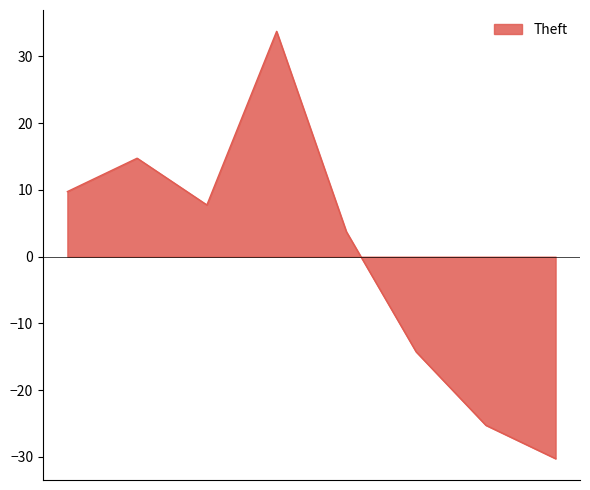

How many lines are shown in the chart?

1